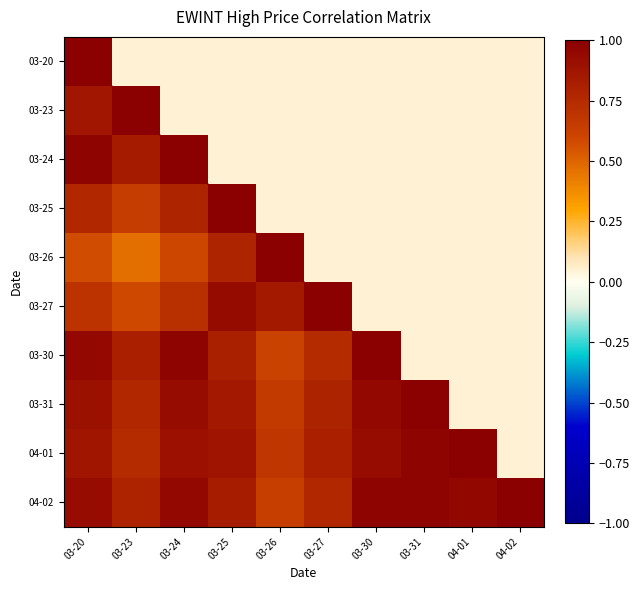

The value of 03-26 at 03-31 is 0.0. True or false?

False